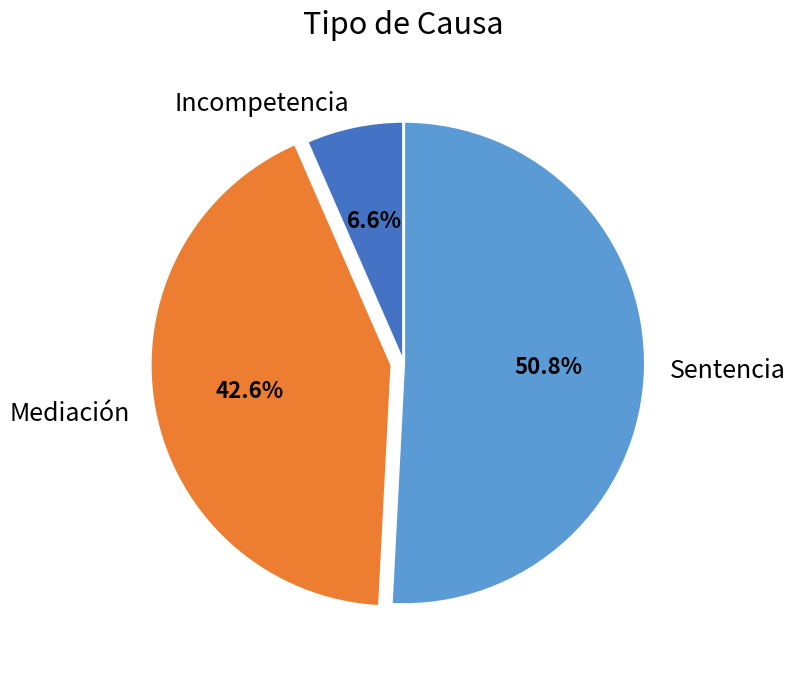

The Sentencia slice represents 51% of the pie. True or false?

True